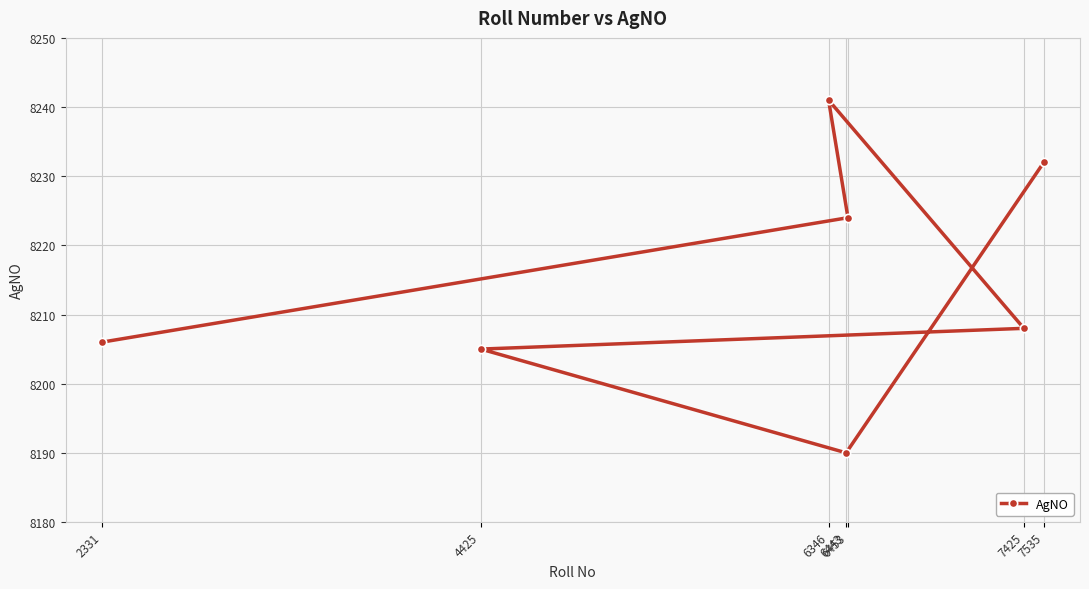

How many interior local valleys (lower than both neighbors) does the data have?

1